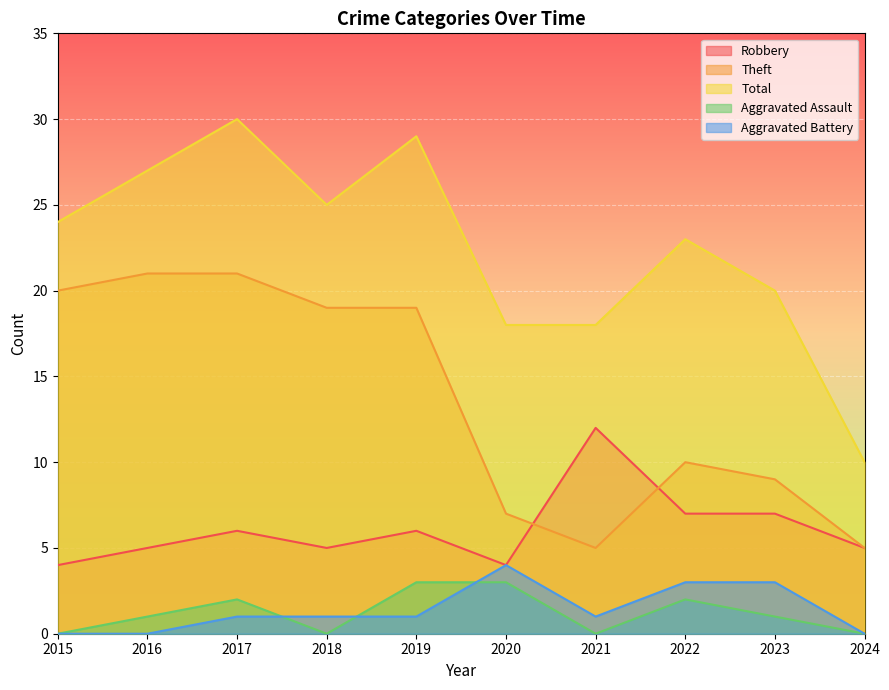

Reading left to right, list all the values displayed in this chart.

Robbery: 2015=4	2016=5	2017=6	2018=5	2019=6	2020=4	2021=12	2022=7	2023=7	2024=5
Theft: 2015=20	2016=21	2017=21	2018=19	2019=19	2020=7	2021=5	2022=10	2023=9	2024=5
Total: 2015=24	2016=27	2017=30	2018=25	2019=29	2020=18	2021=18	2022=23	2023=20	2024=10
Aggravated Assault: 2015=0	2016=1	2017=2	2018=0	2019=3	2020=3	2021=0	2022=2	2023=1	2024=0
Aggravated Battery: 2015=0	2016=0	2017=1	2018=1	2019=1	2020=4	2021=1	2022=3	2023=3	2024=0